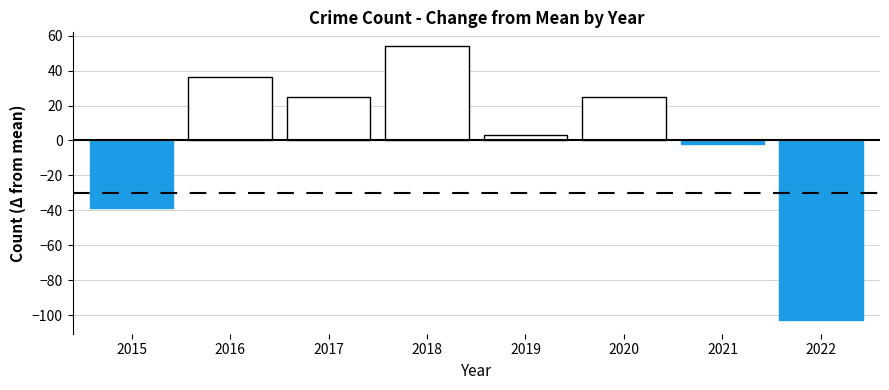

Which category has the highest value across all series?

2018